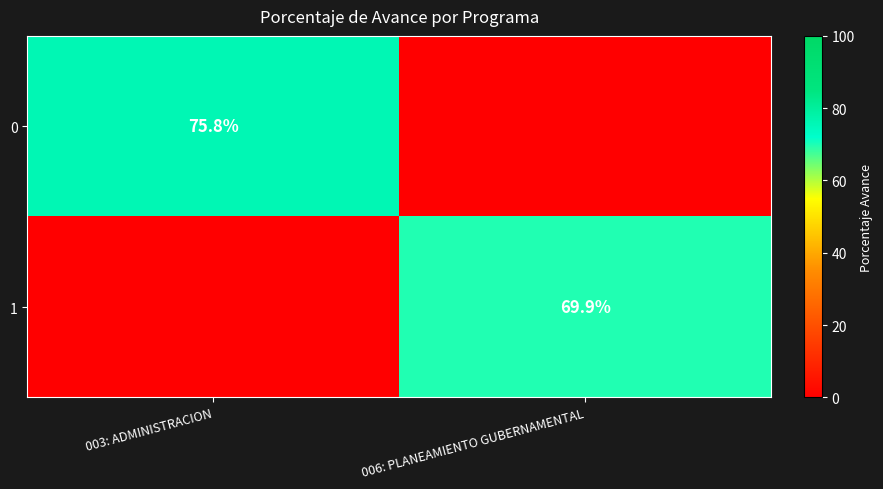

The value of 0 at 003: ADMINISTRACION is 75.8. True or false?

True